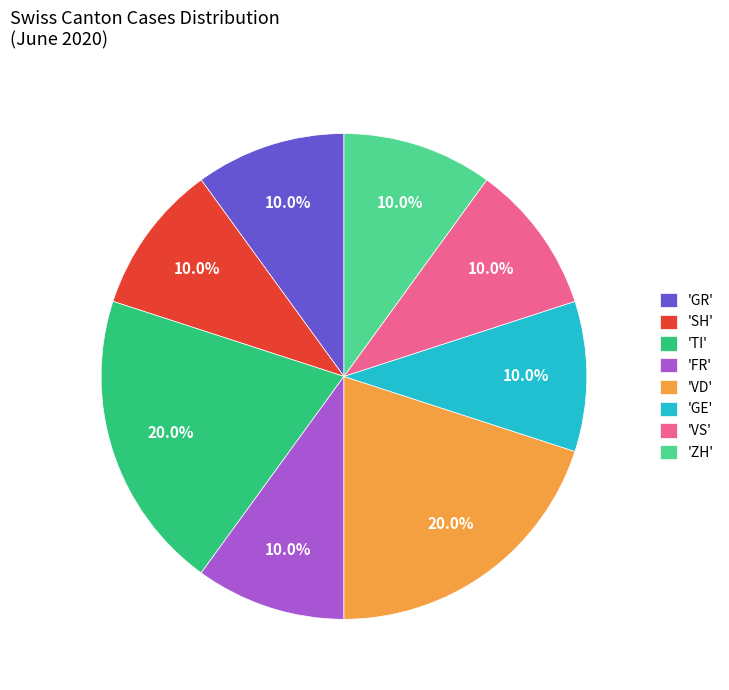

How many segments does this pie chart have?

8